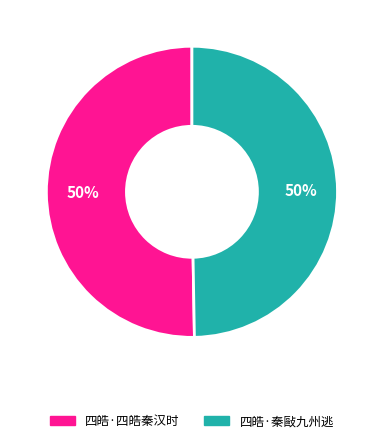

Approximately how many times larger is the value at 四皓·四皓秦汉时 compared to 四皓·秦敺九州逃?

1.0